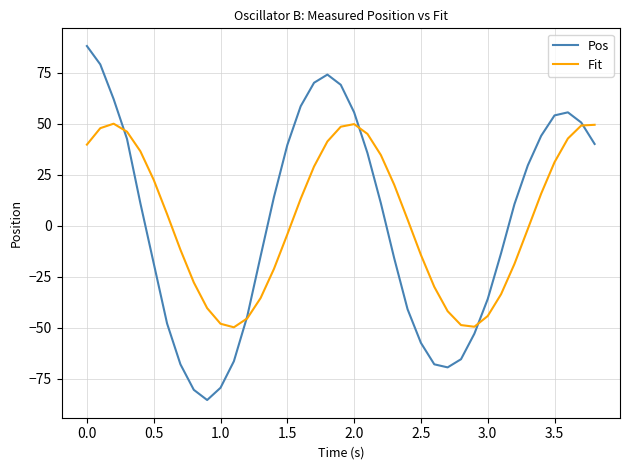

Which series has the largest range (max minus min)?

Pos